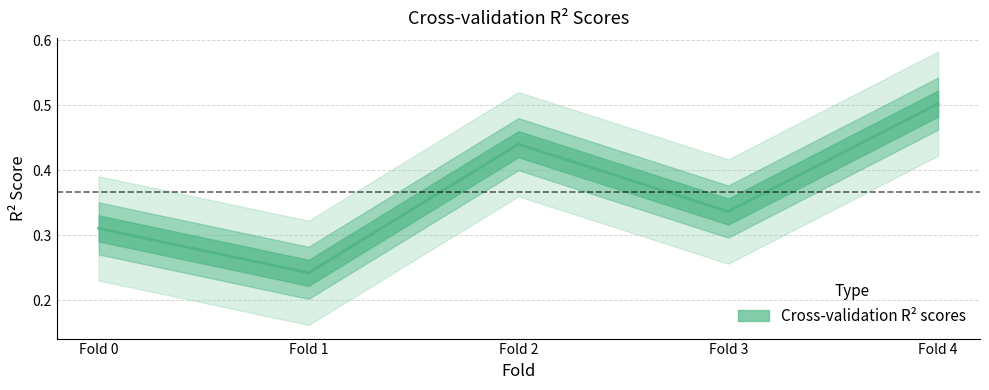

Reading left to right, transcribe all the data shown in this chart.

0.3	0.2	0.4	0.3	0.5